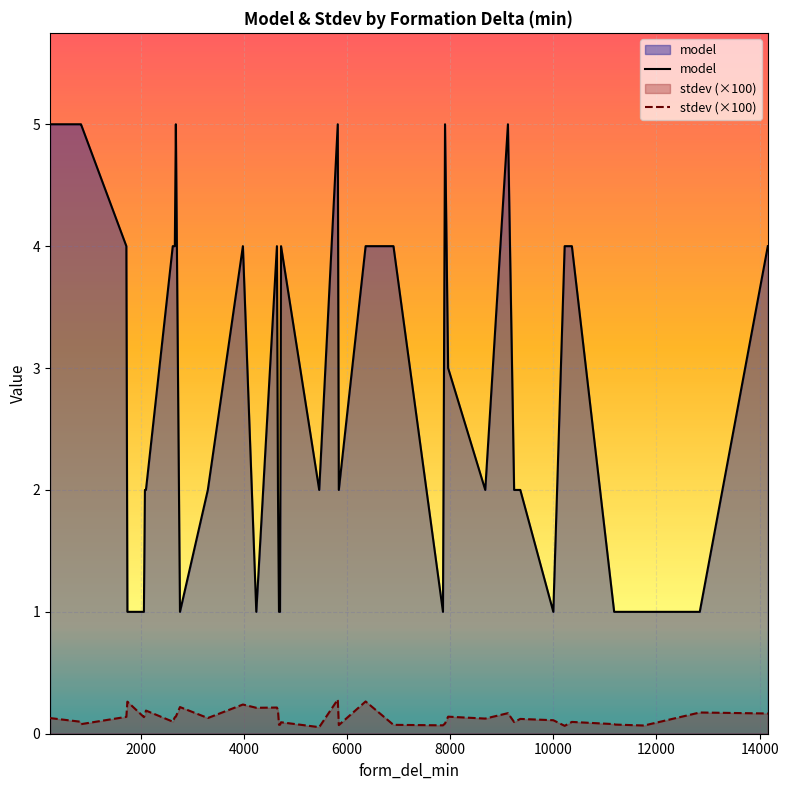

List the series in order of their peak value, highest first.

model, stdev (×100)